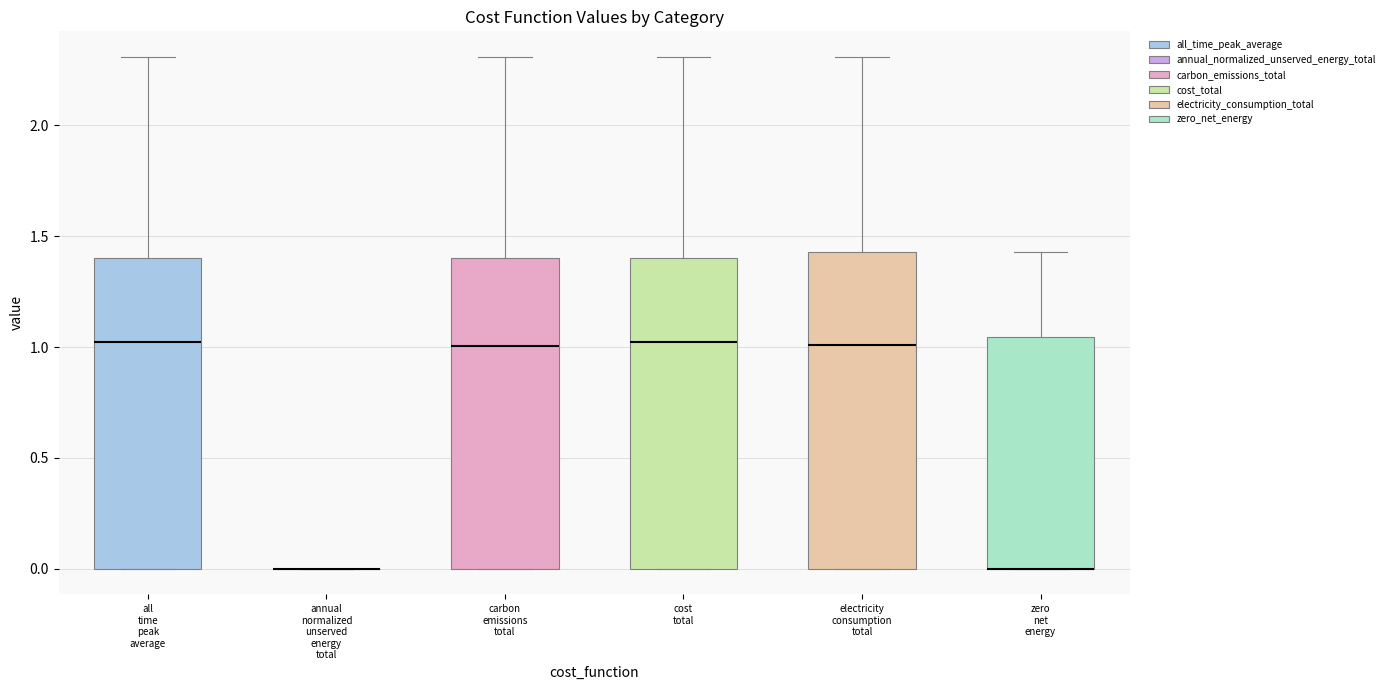

Where is the upper edge of the box for all time peak average on the y-axis? The values are not printed on the chart, so give them approximately, as read against the axis.

1.40